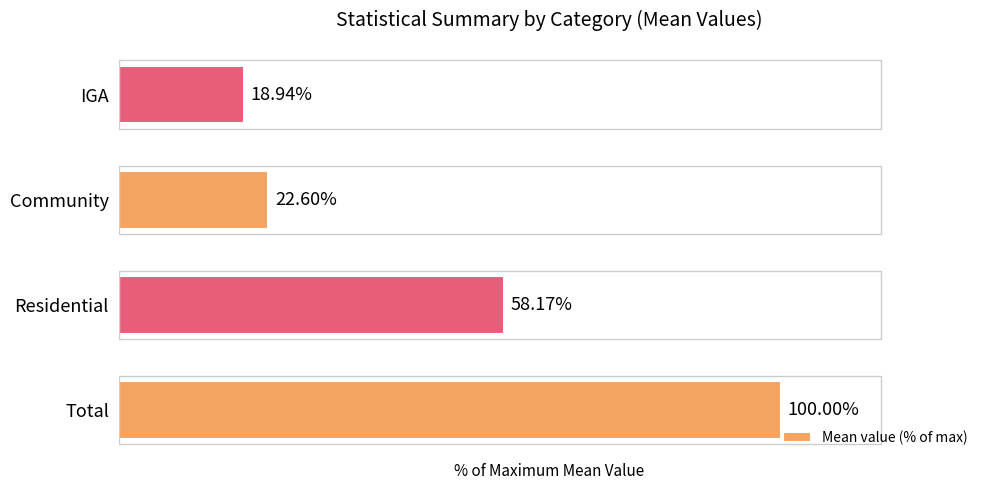

Which label corresponds to the smallest value in the chart?

IGA